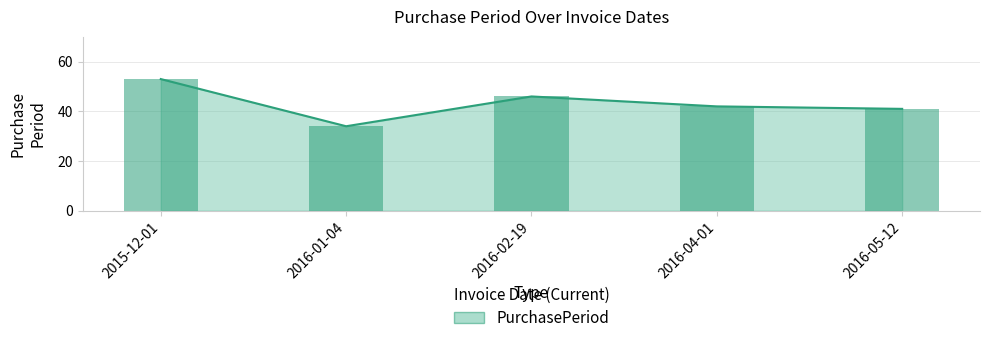

What is the greatest value displayed?

53